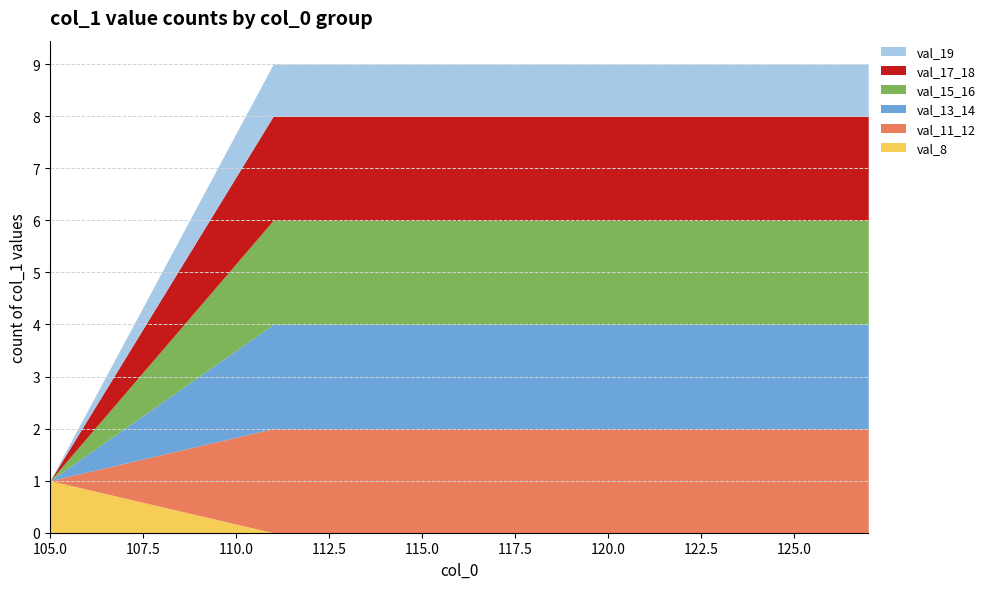

Reading left to right, what are all the values shown in this chart?

105=1	111=9	112=9	113=9	114=9	115=9	116=9	117=9	118=9	119=9	120=9	121=9	122=9	123=9	124=9	125=9	126=9	127=9